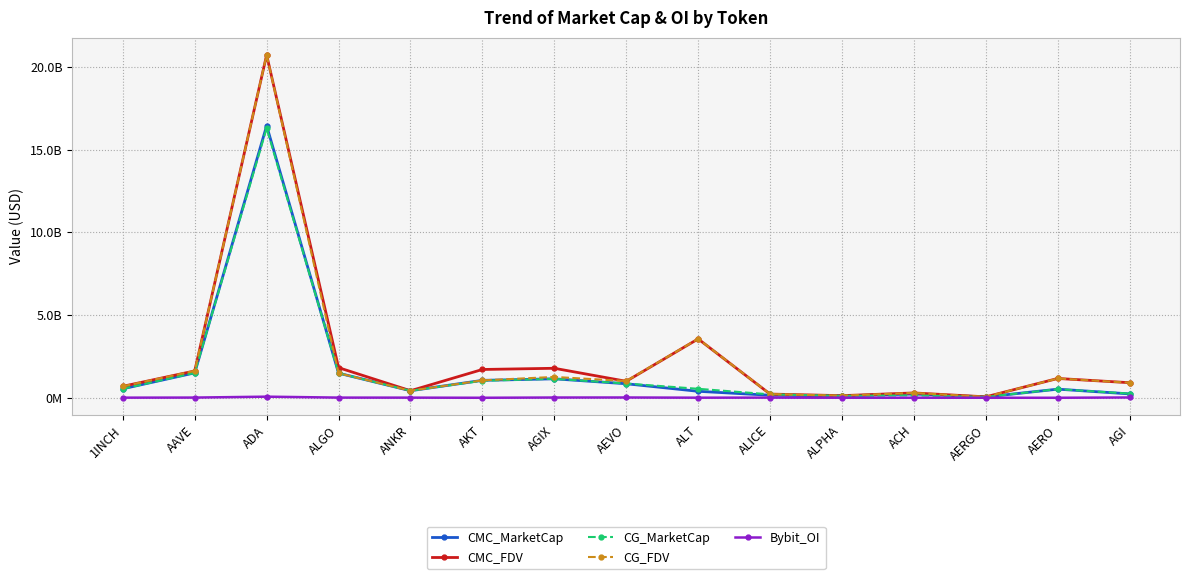

What position from the right is AERGO?

3